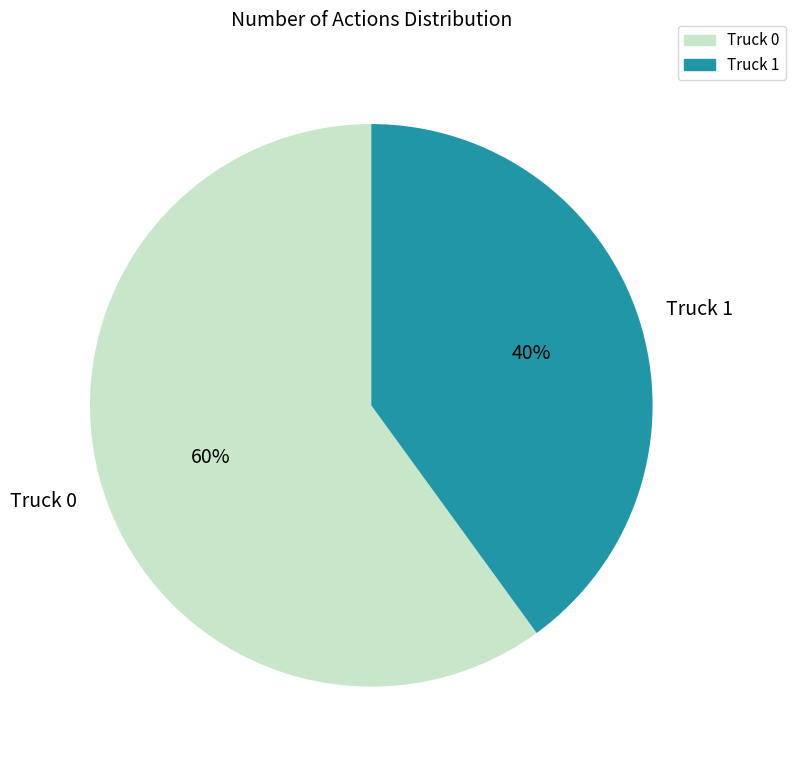

Count the number of slices in the pie.

2